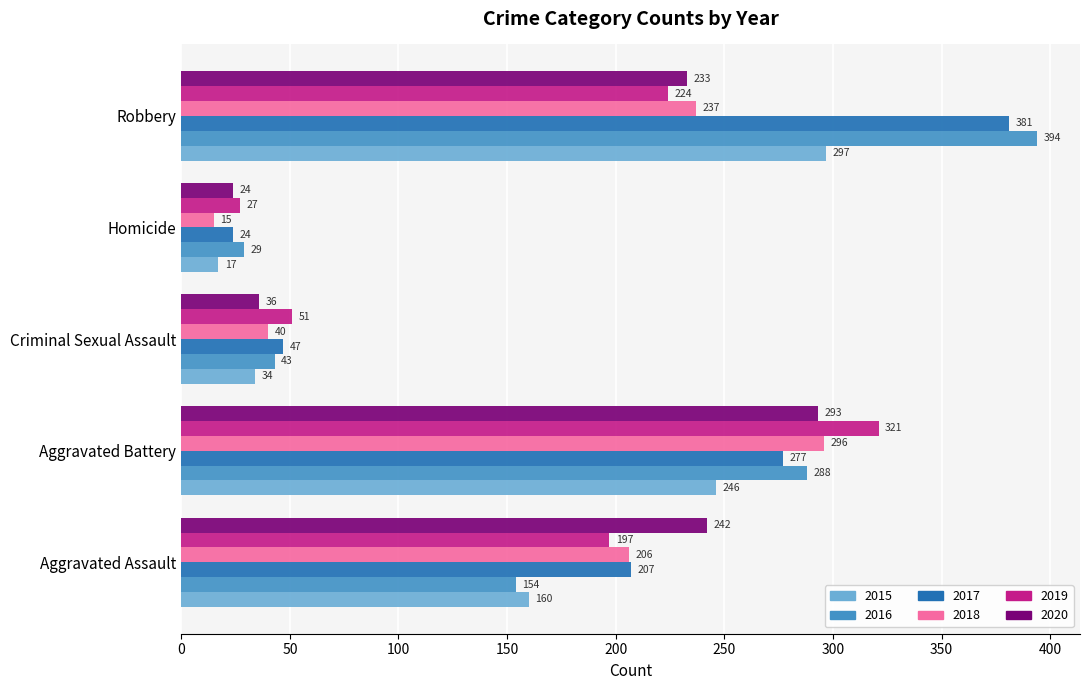

Is the value of 2015 at Robbery greater than the value of 2017 at Robbery?

No